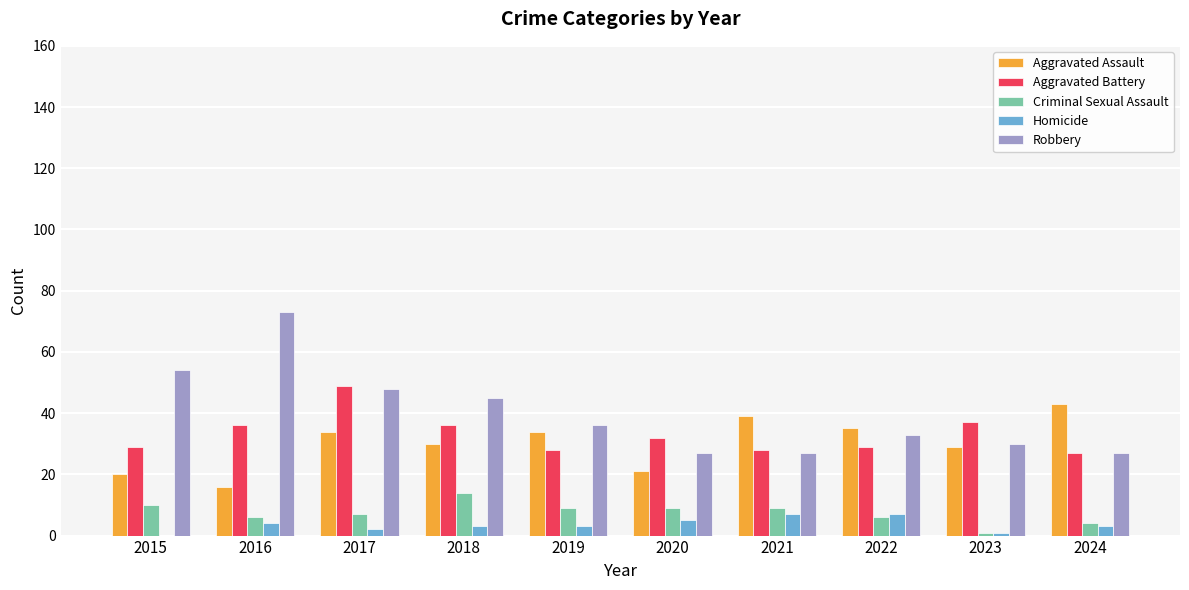

What is the highest value of the Criminal Sexual Assault series?

14